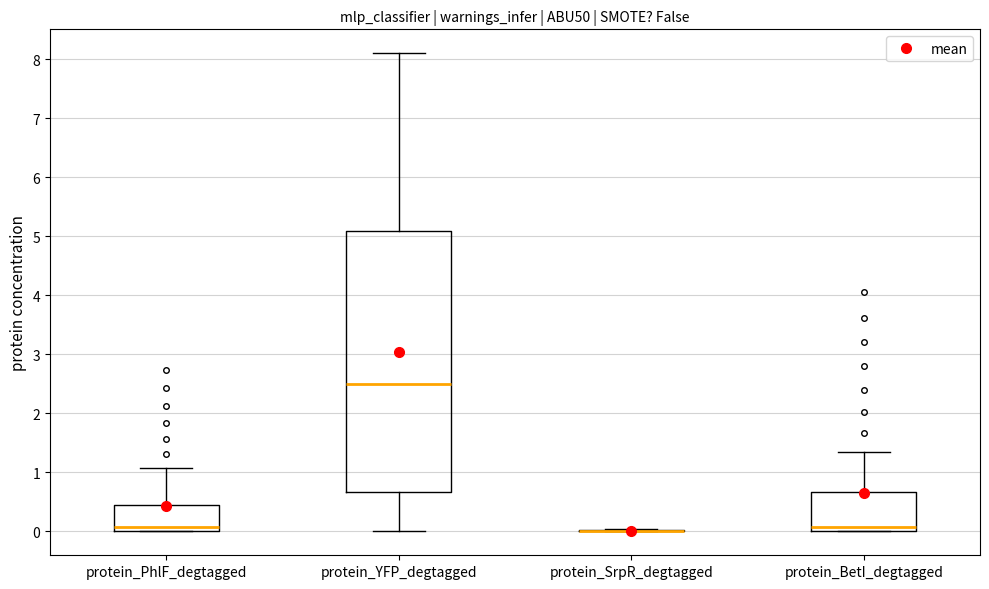

Comparing the boxes themselves (not the whiskers), which one is the tallest?

protein_YFP_degtagged